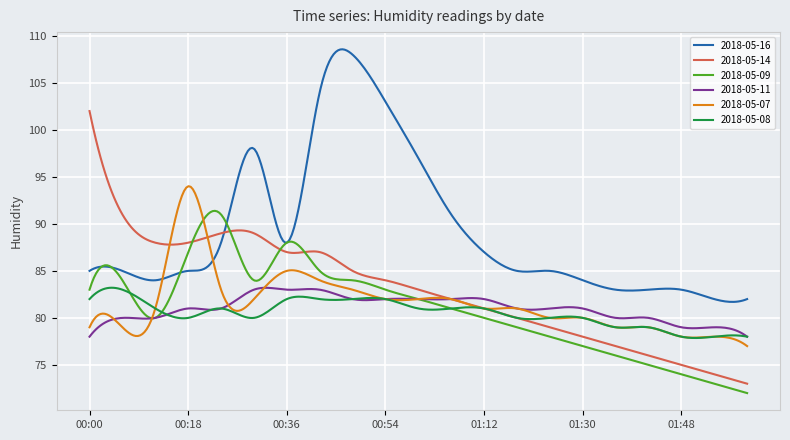

What is the difference between the maximum and minimum values in the 2018-05-16 series?

26.9